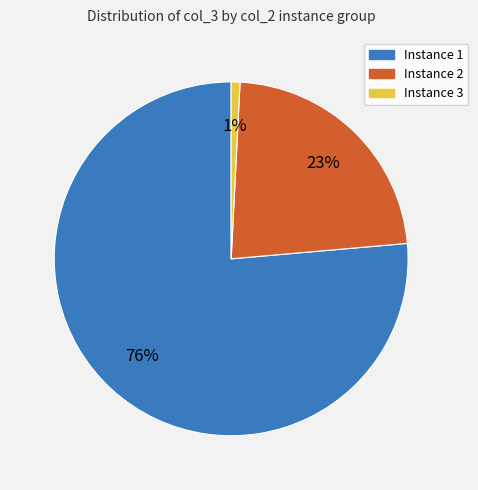

Is there a majority slice in this chart?

Yes